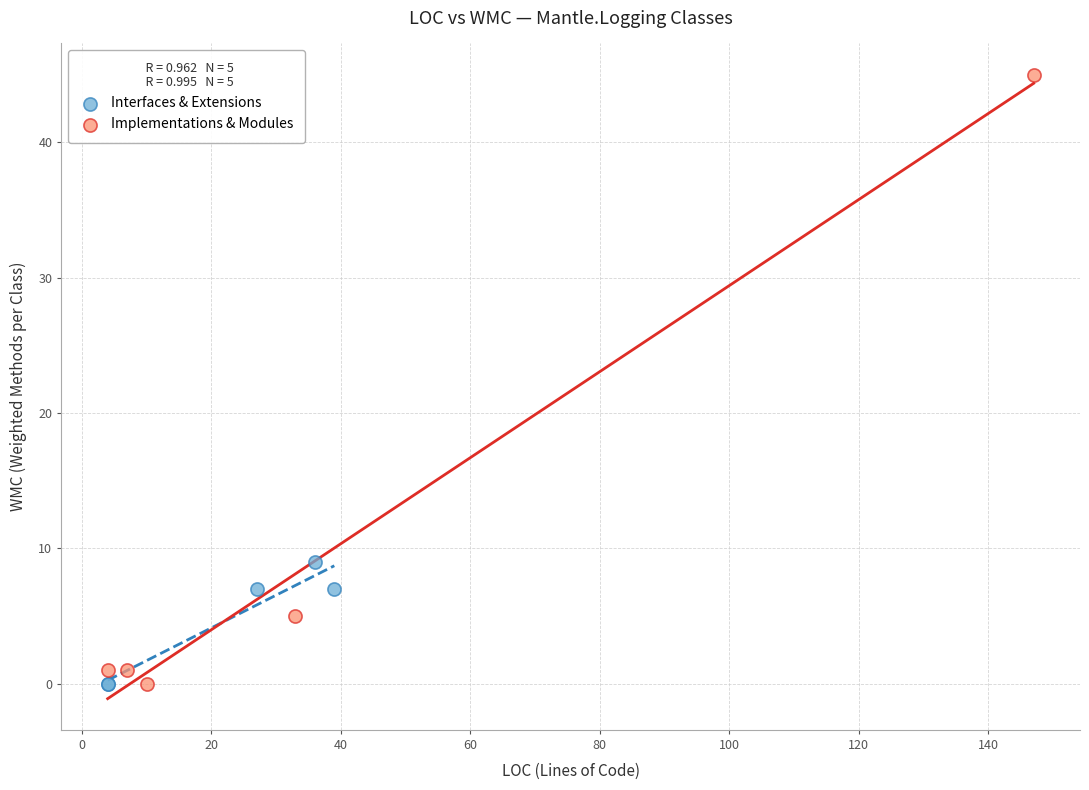

Which series contains the highest Y value?

Implementations & Modules